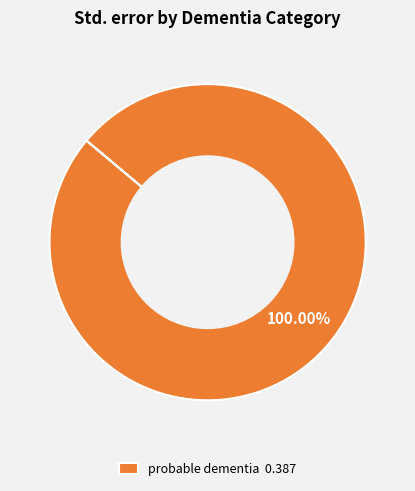

Does probable dementia 0.387 represent more than half of the total?

Yes